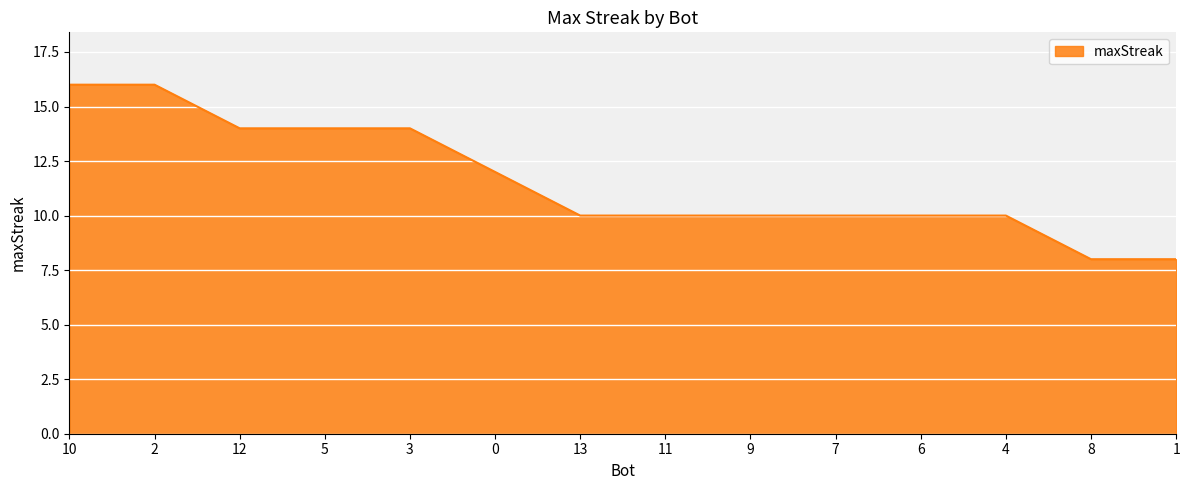

What is the difference between the values at 10 and 13?

6